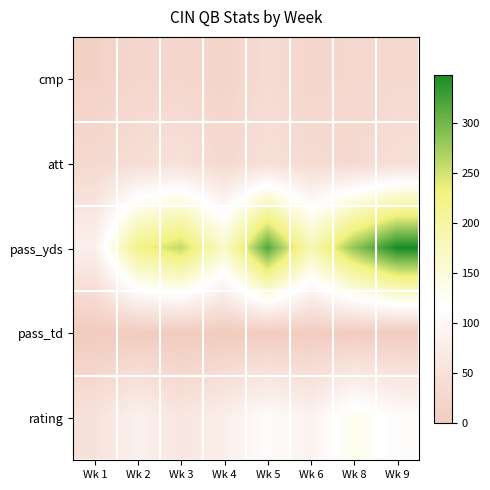

Reading left to right, extract all data points from this chart.

cmp: Wk 1=14.0	Wk 2=27.0	Wk 3=26.0	Wk 4=20.0	Wk 5=36.0	Wk 6=24.0	Wk 8=28.0	Wk 9=31.0
att: Wk 1=31.0	Wk 2=41.0	Wk 3=49.0	Wk 4=30.0	Wk 5=46.0	Wk 6=35.0	Wk 8=32.0	Wk 9=44.0
pass_yds: Wk 1=82.0	Wk 2=222.0	Wk 3=259.0	Wk 4=165.0	Wk 5=317.0	Wk 6=185.0	Wk 8=283.0	Wk 9=348.0
pass_td: Wk 1=0.0	Wk 2=2.0	Wk 3=0.0	Wk 4=0.0	Wk 5=3.0	Wk 6=2.0	Wk 8=3.0	Wk 9=2.0
rating: Wk 1=52.2	Wk 2=85.6	Wk 3=59.8	Wk 4=80.6	Wk 5=108.1	Wk 6=88.4	Wk 8=134.8	Wk 9=108.9